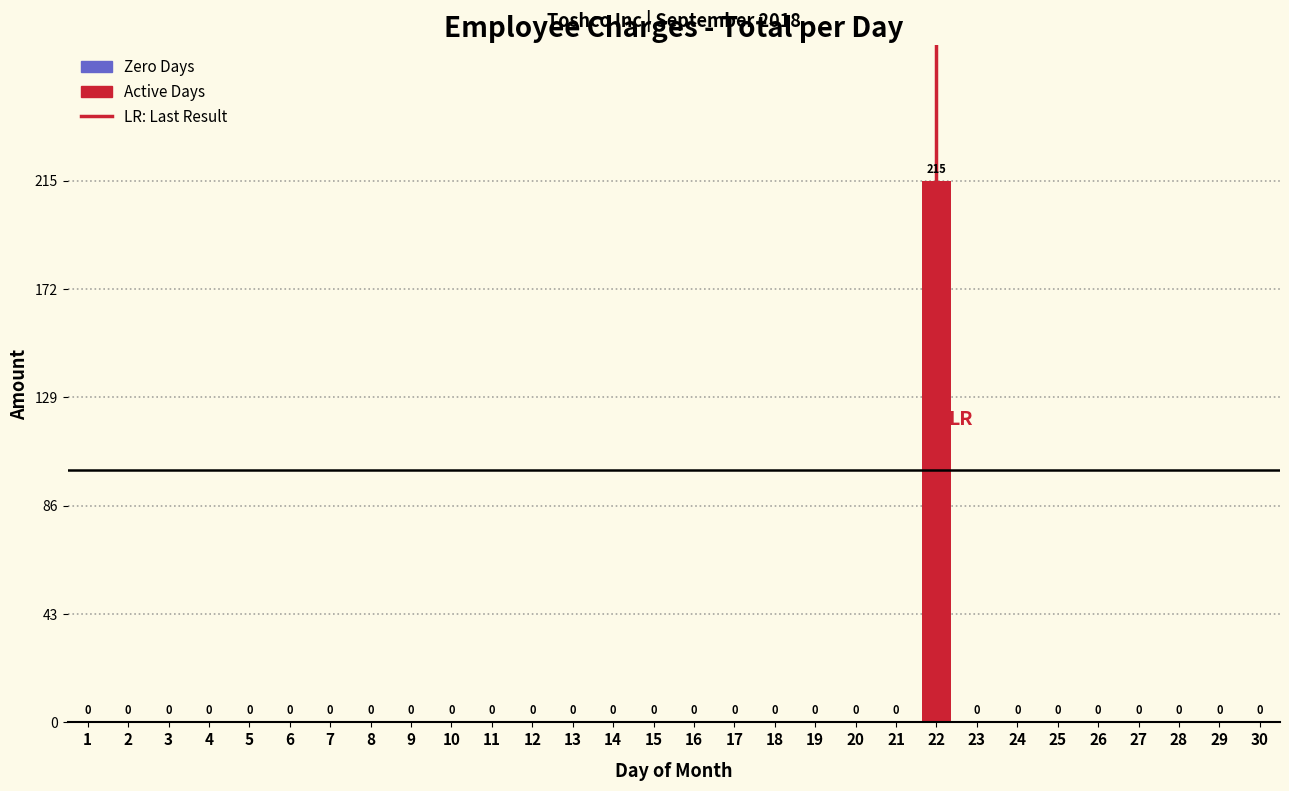

Reading left to right, extract all data points from this chart.

1=0	2=0	3=0	4=0	5=0	6=0	7=0	8=0	9=0	10=0	11=0	12=0	13=0	14=0	15=0	16=0	17=0	18=0	19=0	20=0	21=0	22=215	23=0	24=0	25=0	26=0	27=0	28=0	29=0	30=0